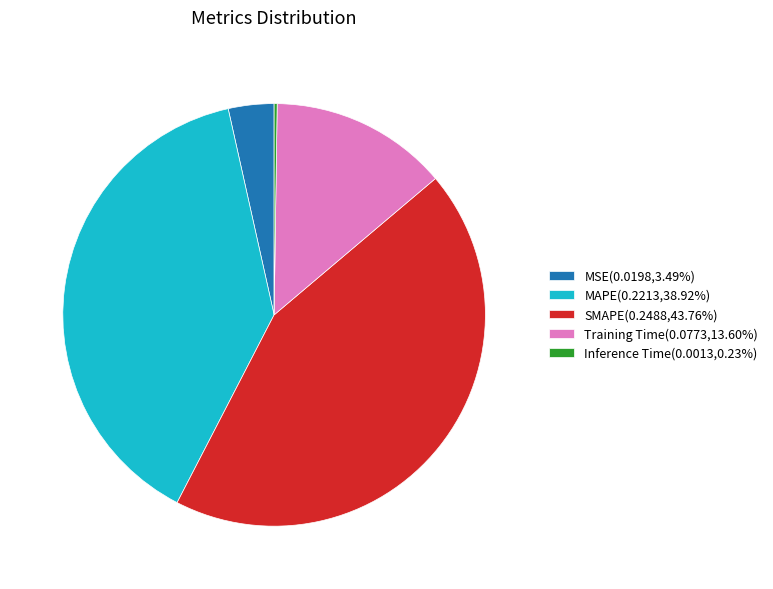

Does MSE(0.0198,3.49%) account for over 50% of the chart?

No